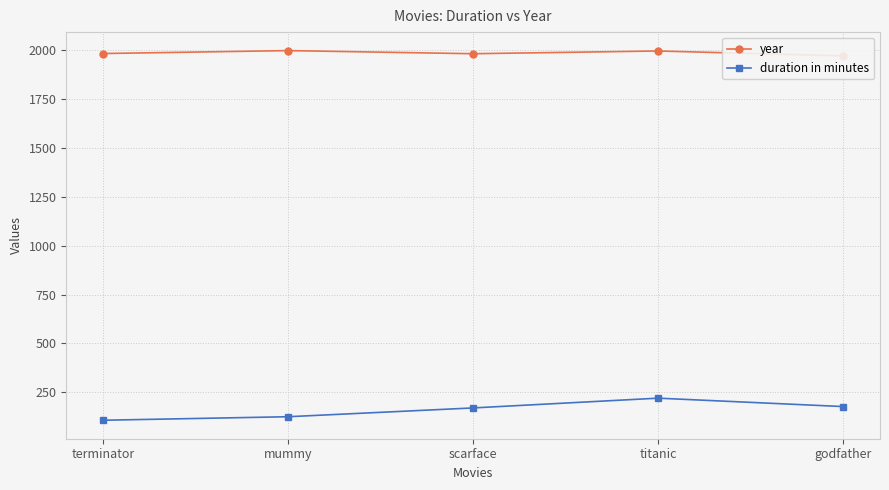

What position from the right is godfather?

1